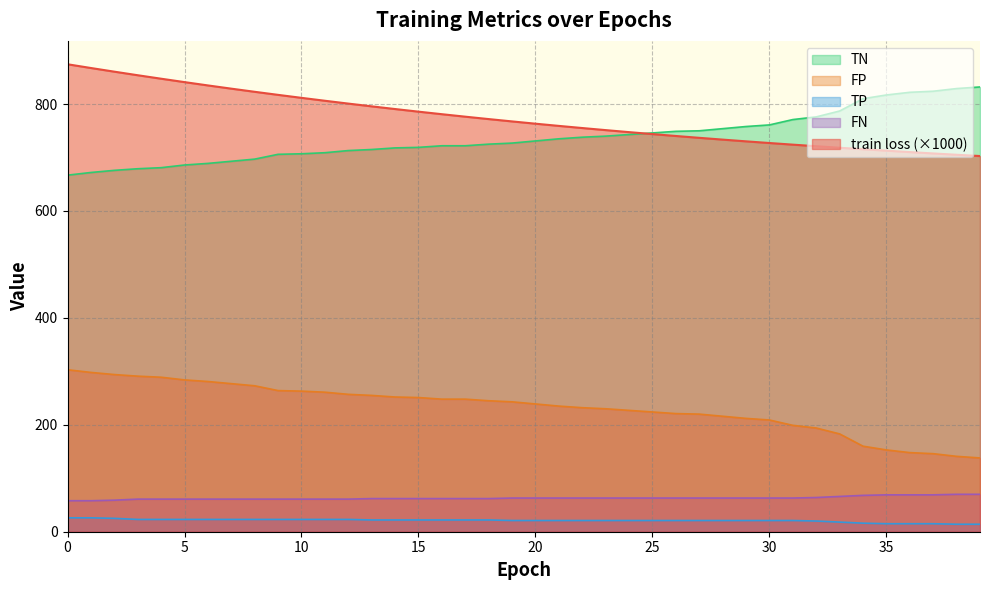

Count the number of categories in the chart.

40